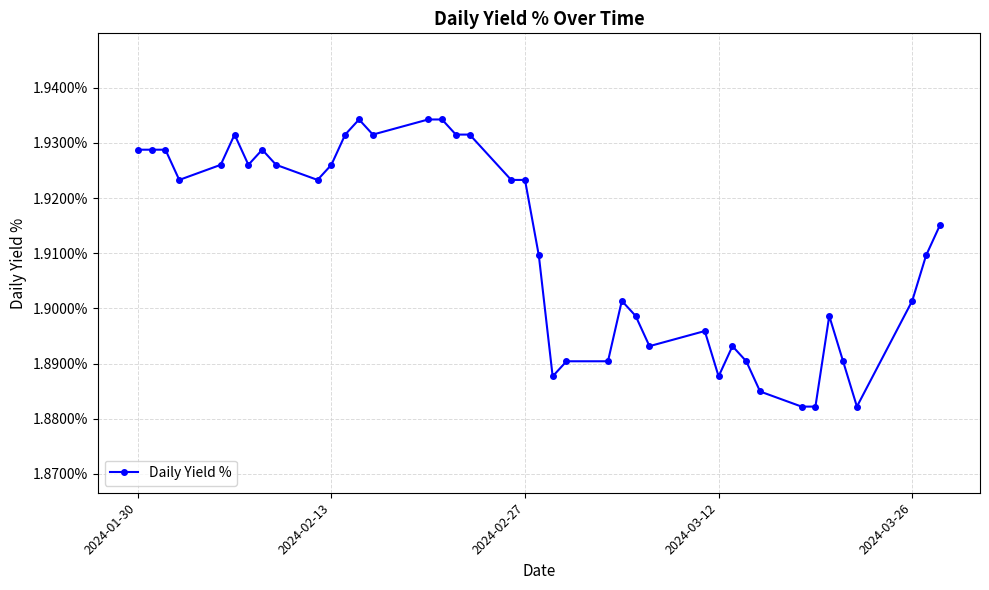

Does the chart display data point markers on the line(s)?

Yes